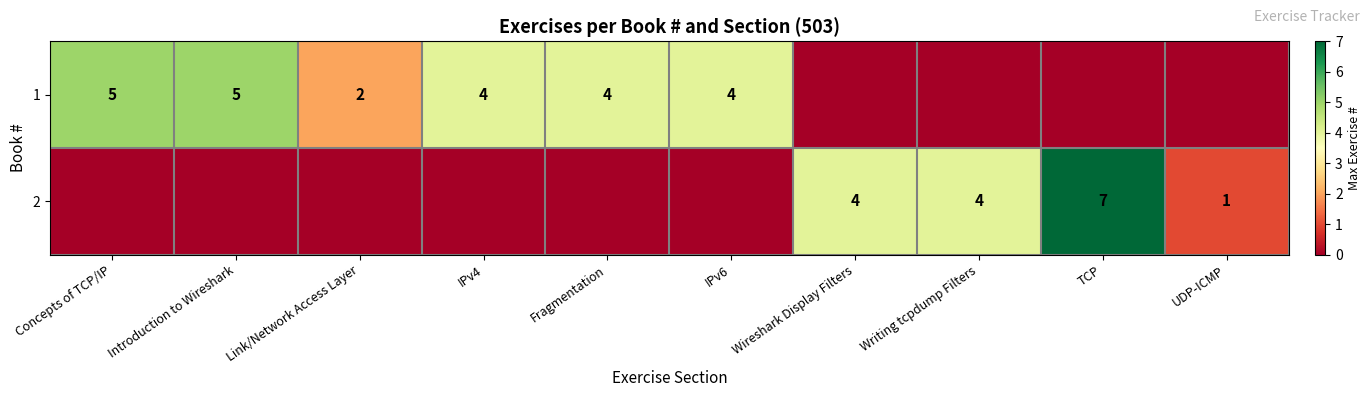

Is it true that 1 equals 4 at IPv6?

True